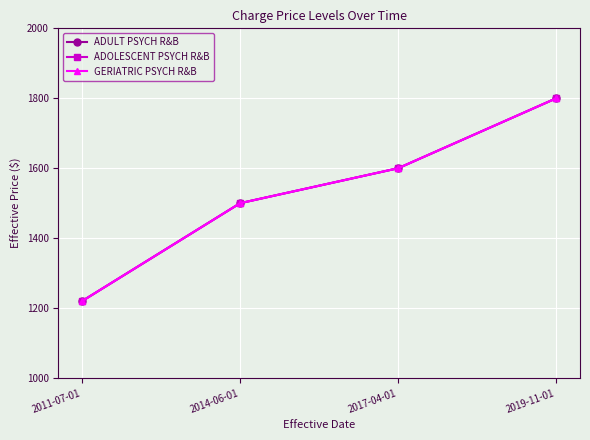

Is this an area chart (filled region under the line)?

No